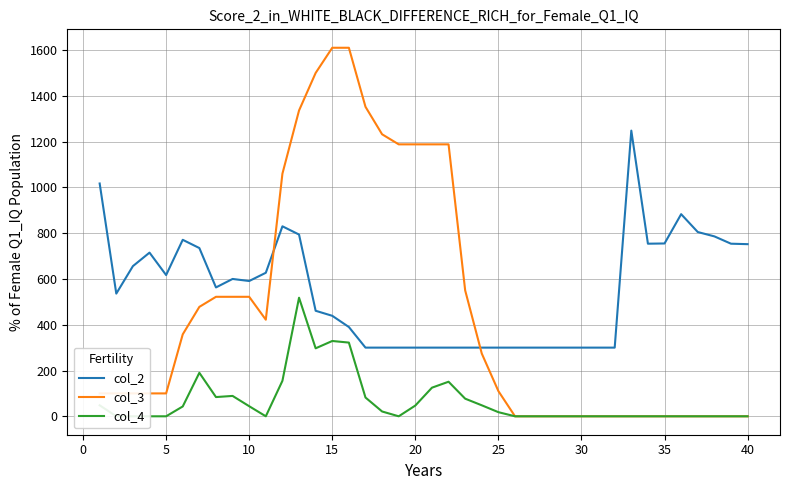

Which series ends up on top after the final intersection of col_3 and col_2?

col_2